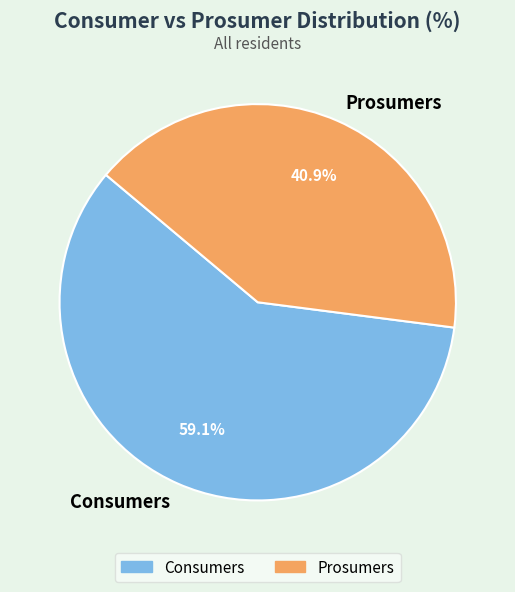

To the nearest percent, what portion does Prosumers represent?

41%